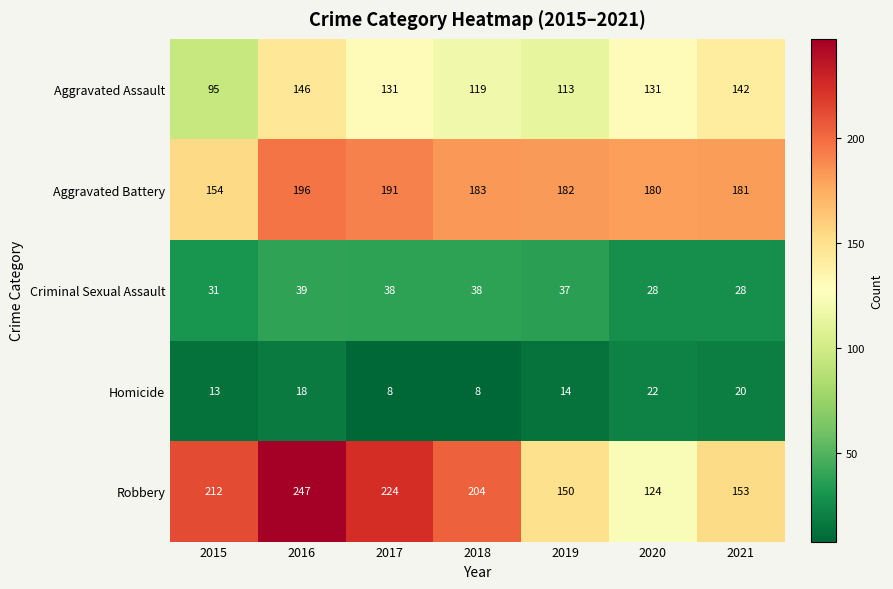

The Aggravated Assault series shows 146 at 2016. True or false?

True